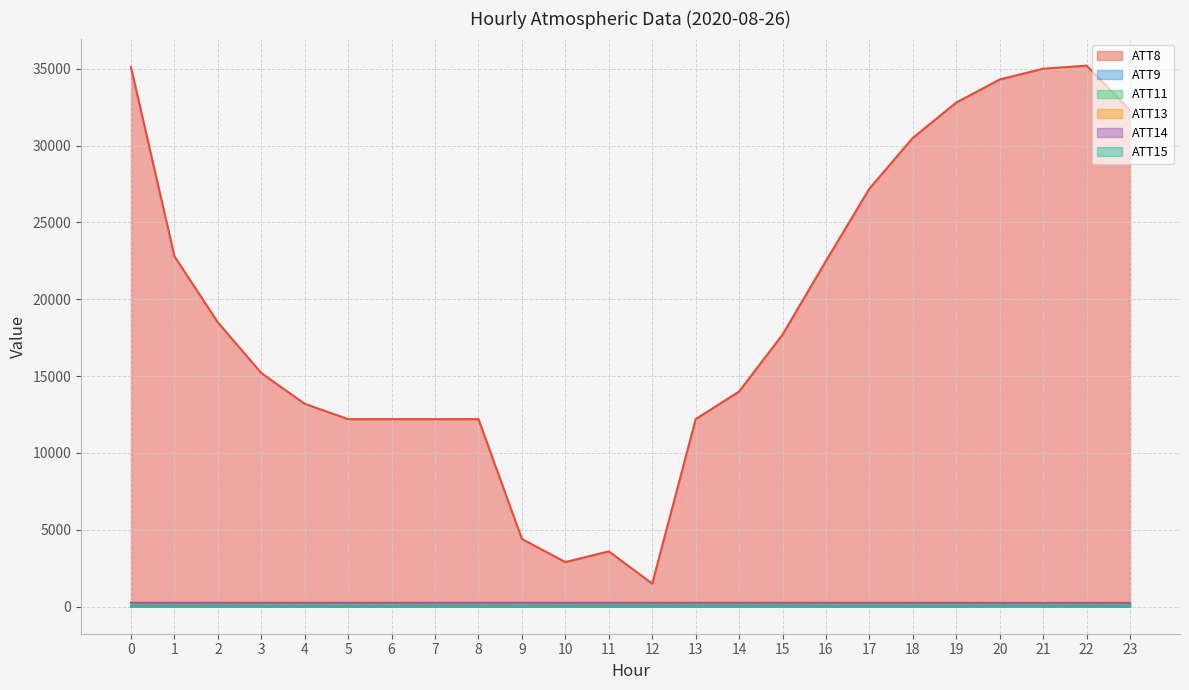

Reading left to right, transcribe all the data shown in this chart.

ATT8: 35100.0	22800.0	18500.0	15200.0	13200.0	12200.0	12200.0	12200.0	12200.0	4400.0	2900.0	3600.0	1500.0	12200.0	14000.0	17700.0	22500.0	27200.0	30500.0	32800.0	34300.0	35000.0	35200.0	32300.0
ATT9: 35.4	32.6	33.6	33.8	35.3	33.6	31.7	32.0	32.9	31.8	30.2	28.5	25.2	26.3	27.9	31.4	31.9	32.4	30.0	28.8	28.2	26.8	25.9	23.7
ATT11: 21.6	19.6	21.2	21.6	24.0	24.2	23.2	23.3	24.1	22.4	21.6	22.4	21.3	19.1	18.1	18.8	19.6	24.9	27.1	27.1	26.2	25.4	24.9	22.8
ATT13: 266.3	265.9	266.2	266.7	266.3	266.4	266.8	266.2	266.1	266.1	266.2	266.3	266.5	266.6	266.5	266.3	266.3	266.5	266.5	267.1	267.2	267.3	267.7	267.3
ATT14: 247.9	248.5	247.9	245.1	244.6	245.0	245.2	247.3	248.7	249.3	248.3	248.1	245.9	246.4	245.6	246.0	245.4	244.0	243.4	240.7	239.6	239.4	237.1	238.1
ATT15: 6.0	3.7	5.4	4.5	4.1	4.0	3.5	3.9	4.6	5.0	6.1	6.6	6.3	5.7	5.0	4.6	4.7	4.9	4.7	5.0	5.9	6.0	5.2	6.0